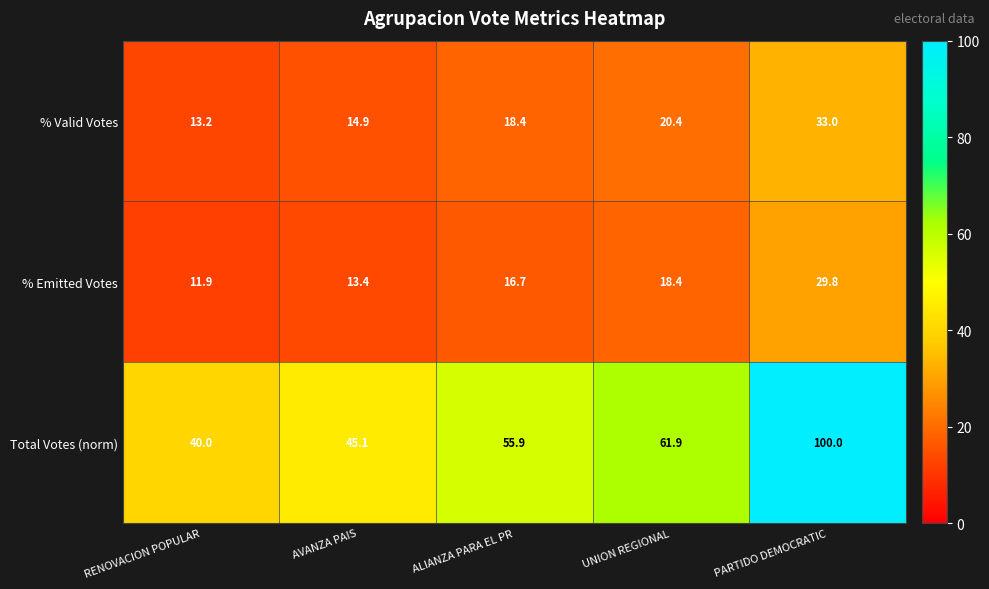

Which series has the largest total across all categories?

Total Votes (norm)